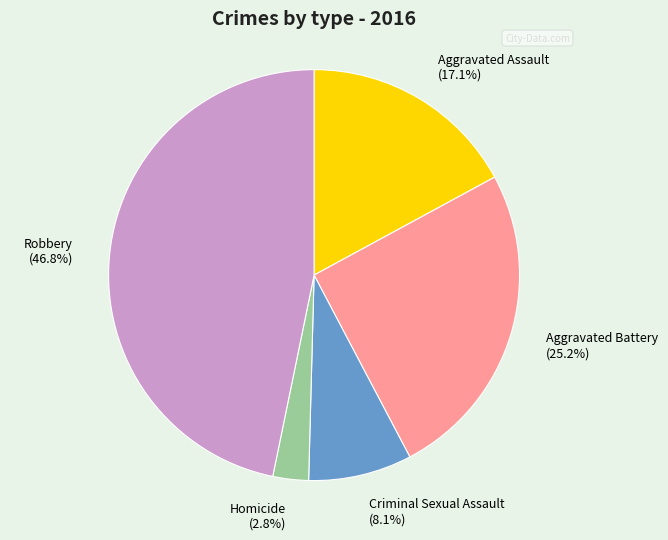

How many slices are in this pie chart?

5